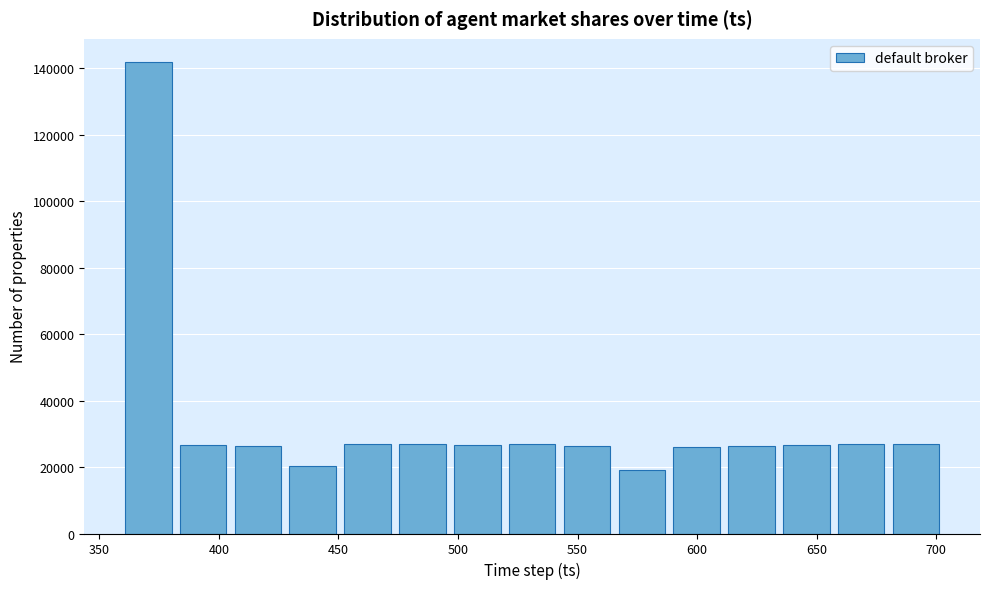

Reading left to right, list every bar in this chart as the range it spans on the x-axis followed by its height. Neither the bar edges nor the heights are printed on the chart, so give them approximately, as read against the axes.

360 to 380: 142000
380 to 405: 26000
405 to 430: 26000
430 to 450: 20000
450 to 475: 26000
475 to 495: 28000
495 to 520: 26000
520 to 540: 26000
540 to 565: 26000
565 to 590: 20000
590 to 610: 26000
610 to 635: 26000
635 to 655: 26000
655 to 680: 26000
680 to 705: 28000